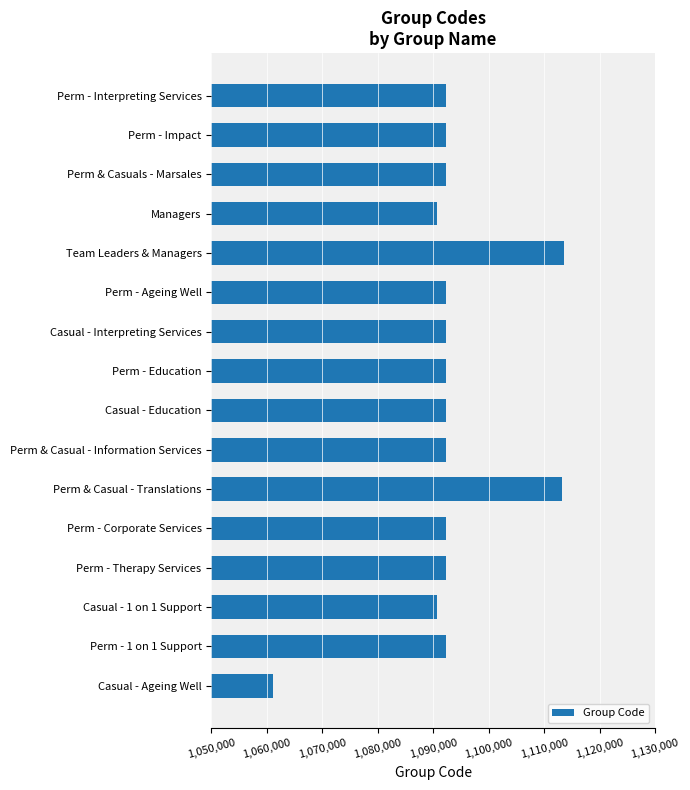

What is the difference between the maximum and minimum values?

52585